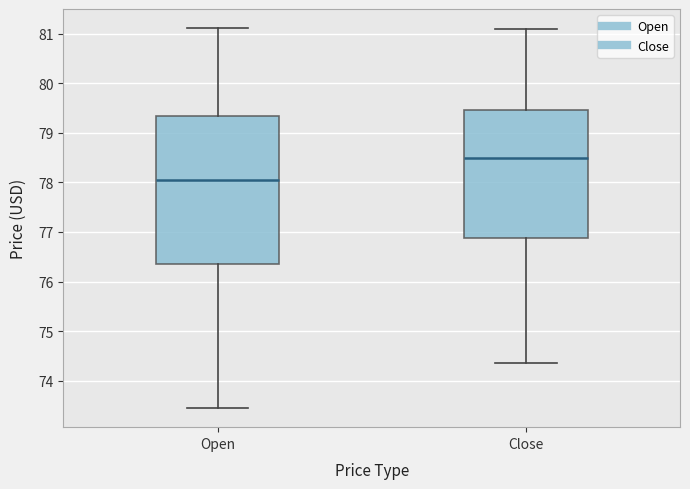

Comparing the boxes themselves (not the whiskers), which one is the tallest?

Open